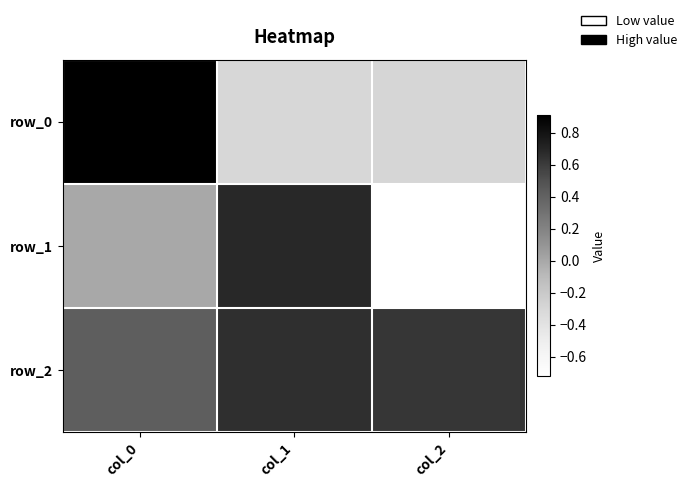

At which category is the sum across all series the highest?

col_0